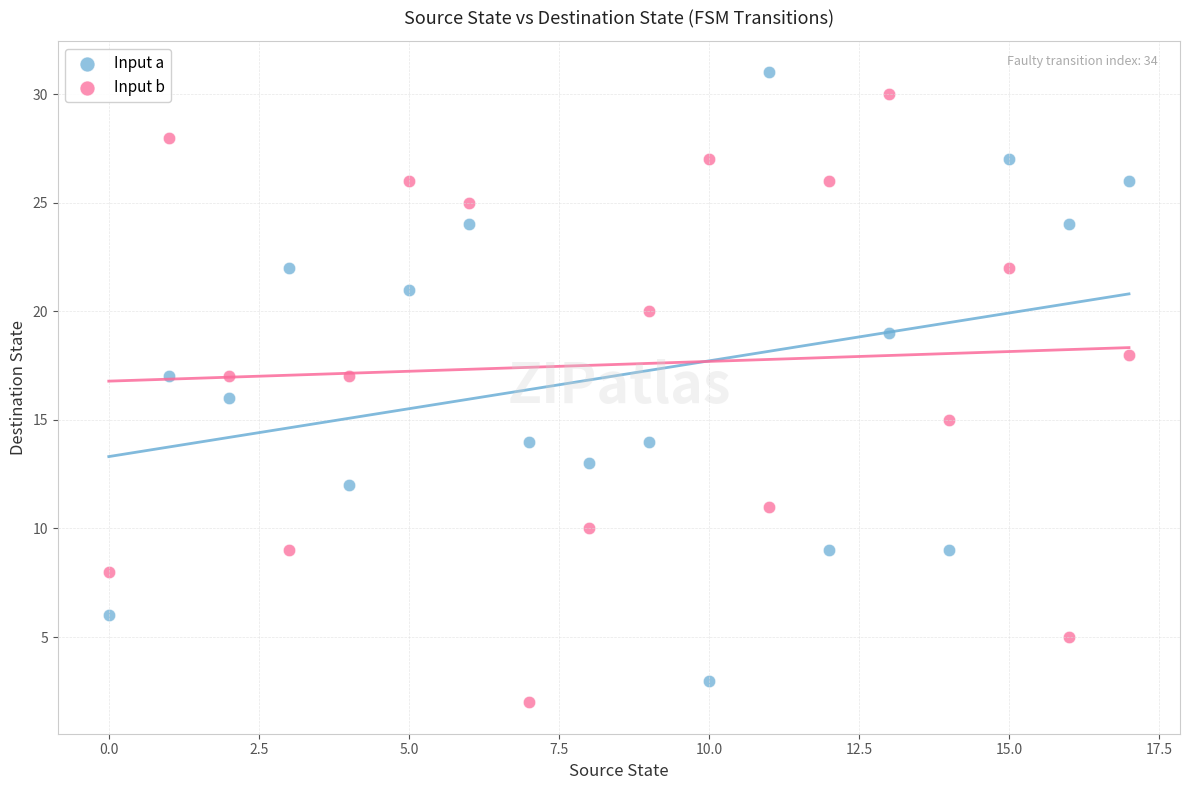

How many points are shown in the scatter plot?

36